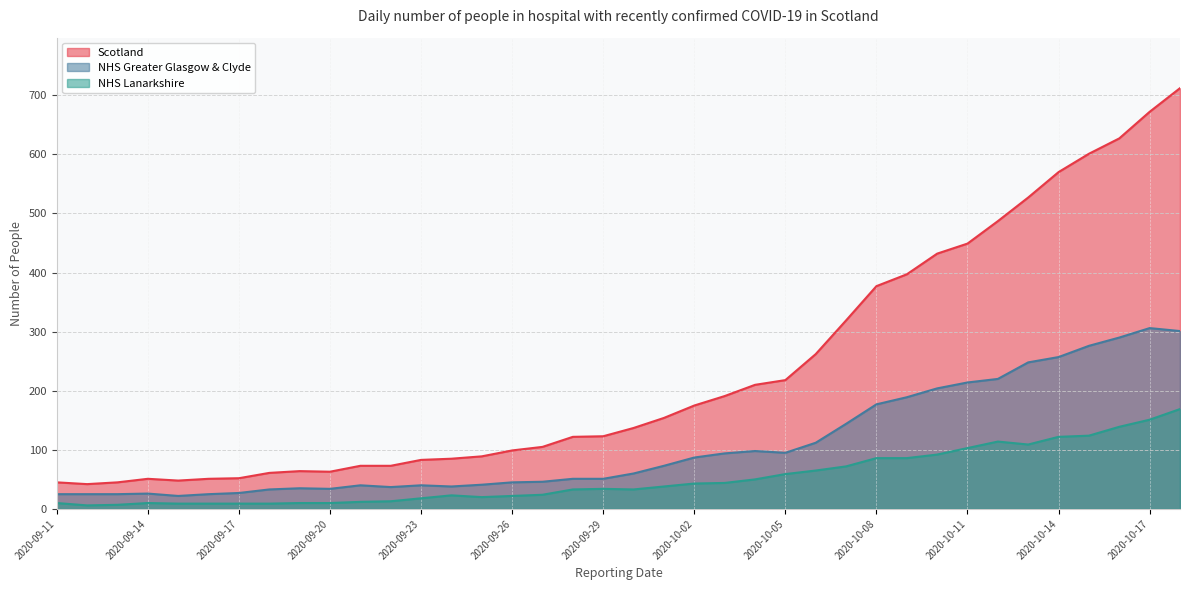

At which category does NHS Lanarkshire reach its first local valley?

2020-09-12